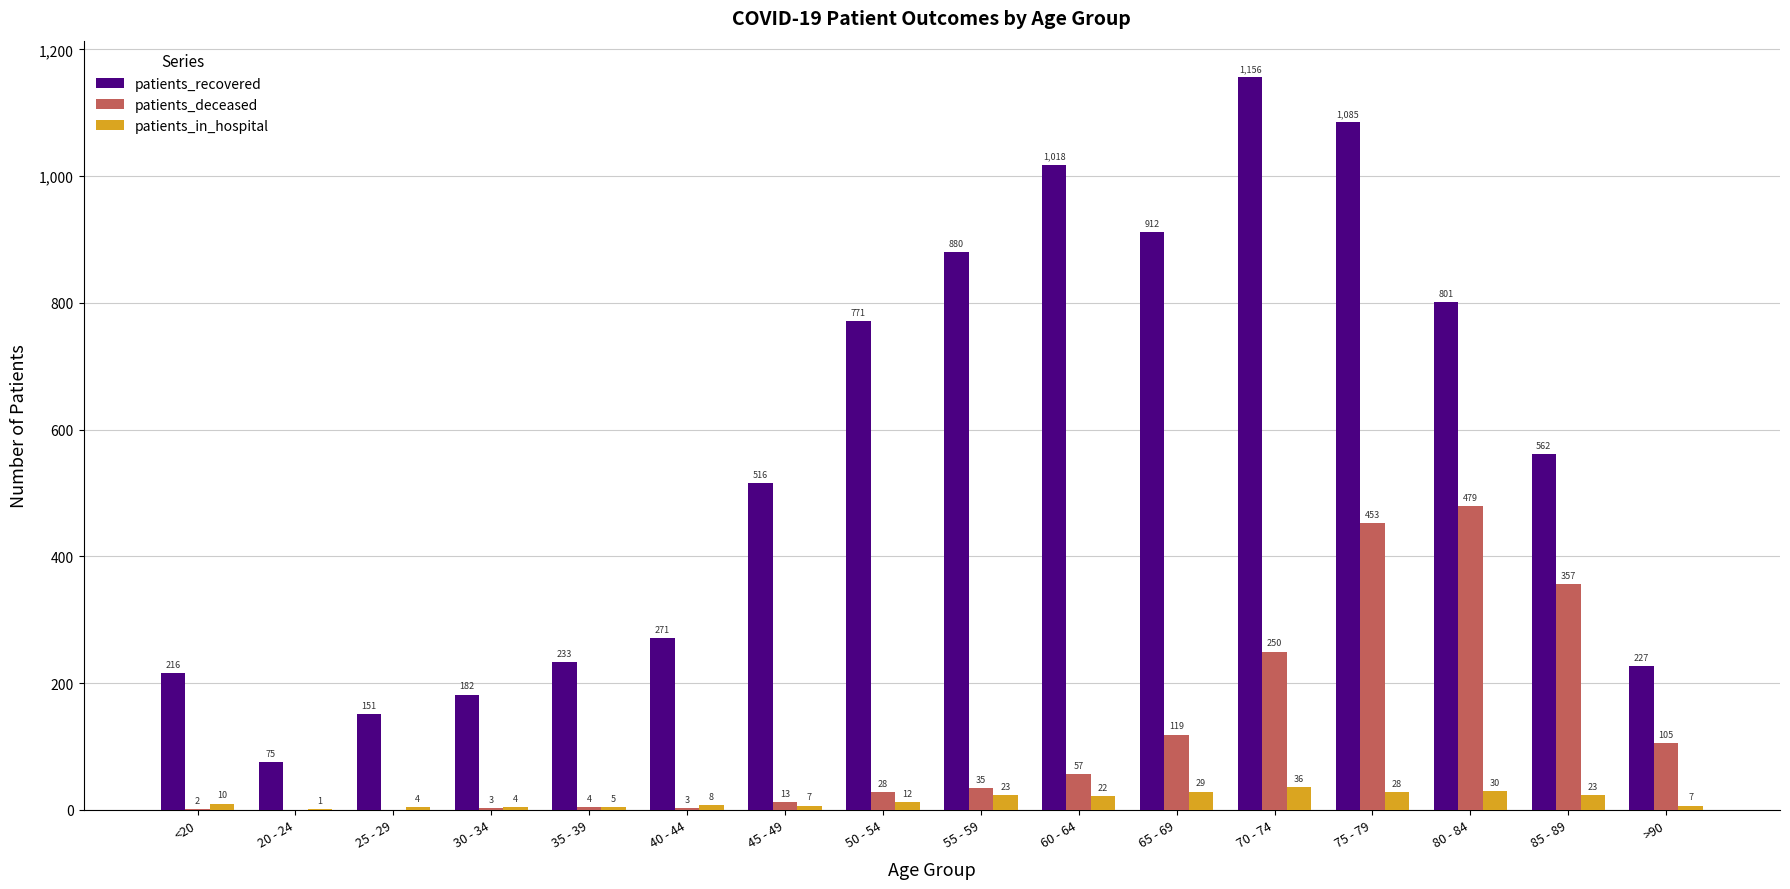

True or false: patients_deceased has a value of 51 at >90.

False